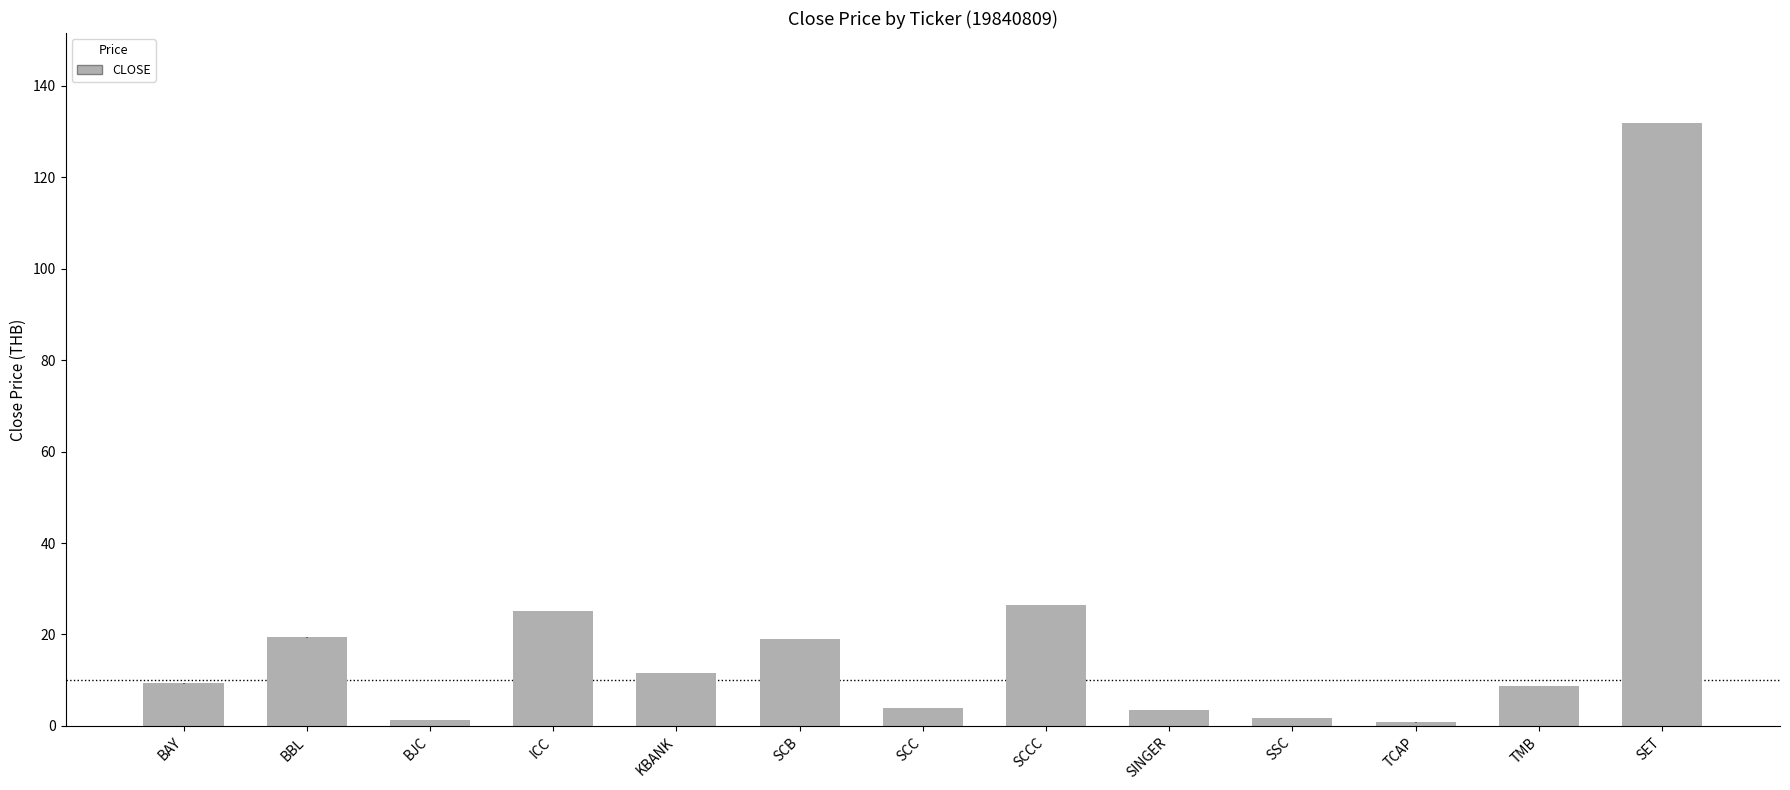

What is the label of the 11th bar from the left?

TCAP